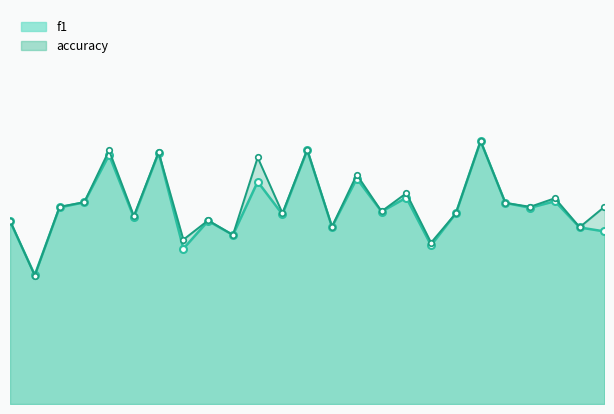

At how many categories does at least one series exceed 0?

25